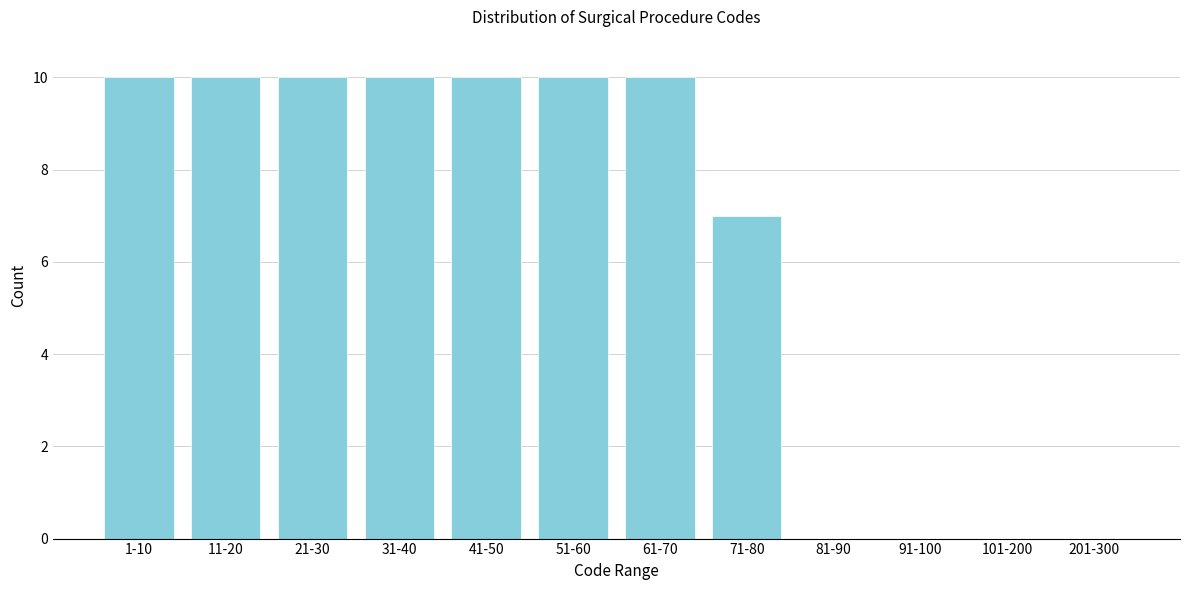

Reading left to right, what are all the values shown in this chart?

1-10=10	11-20=10	21-30=10	31-40=10	41-50=10	51-60=10	61-70=10	71-80=7	81-90=0	91-100=0	101-200=0	201-300=0